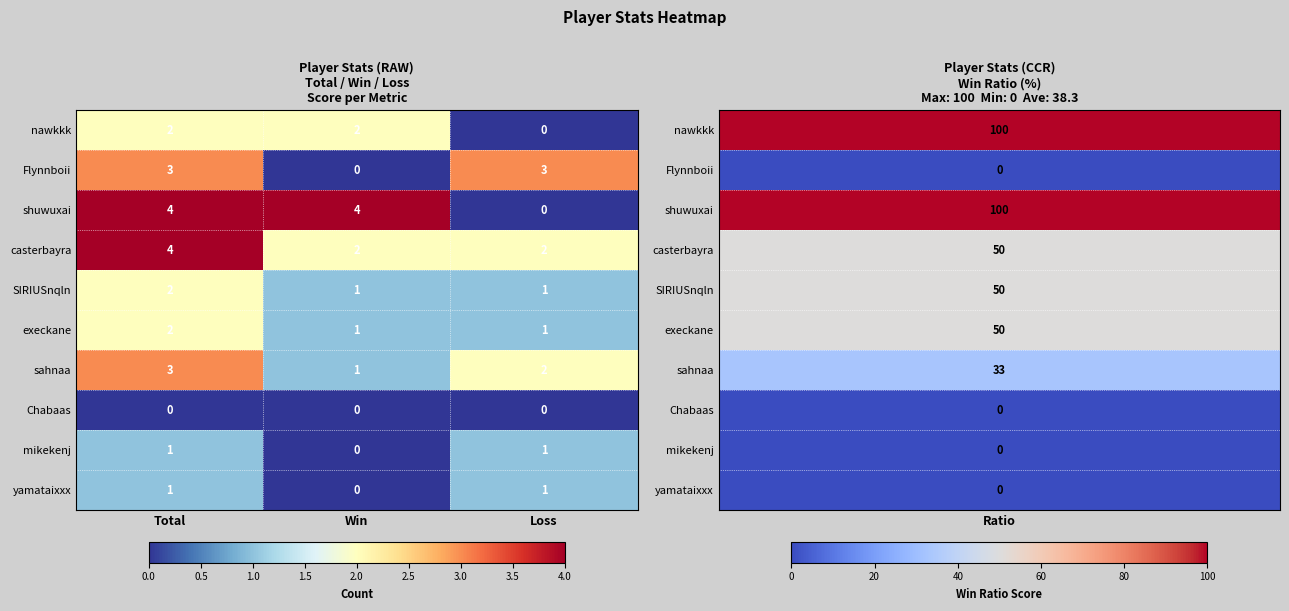

What is the difference between the highest and lowest values at Loss?

3